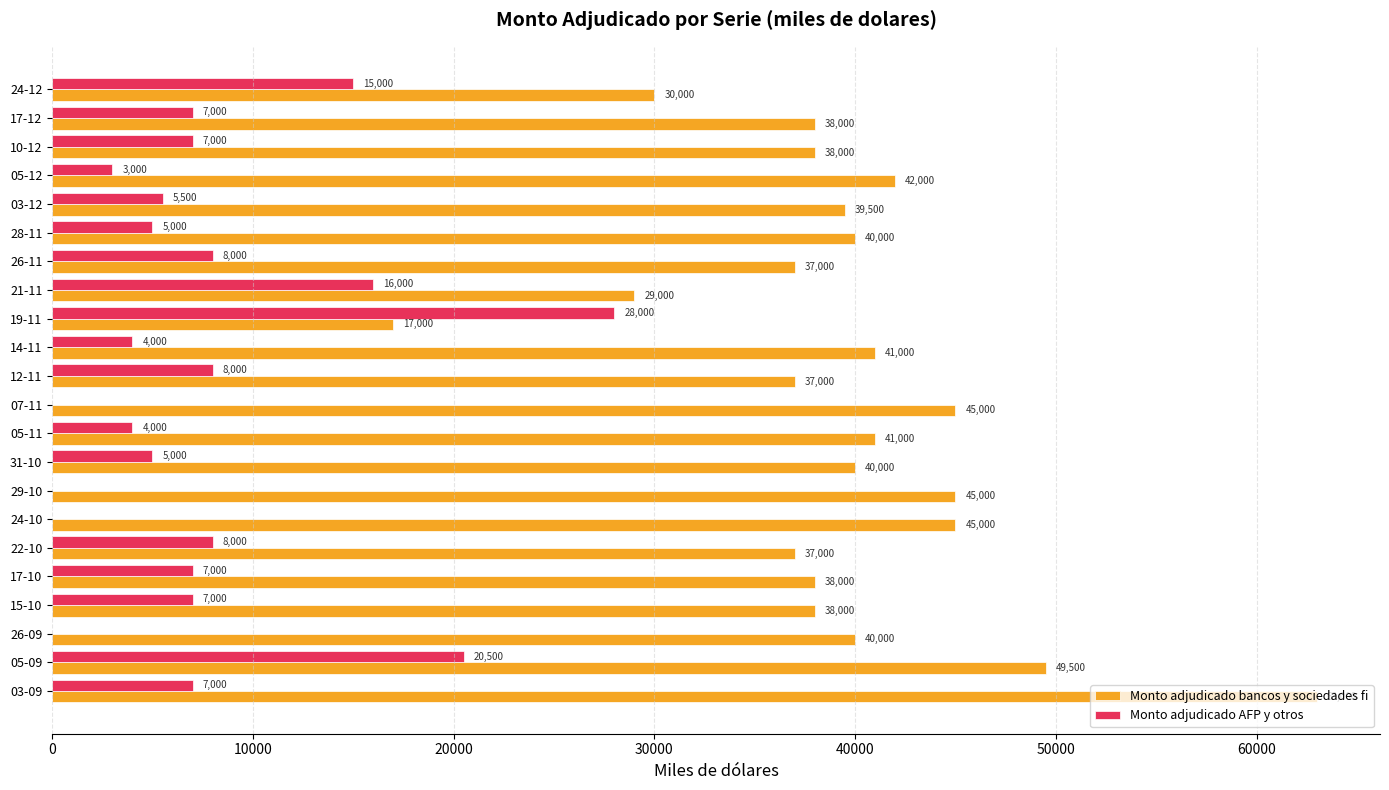

Where is Monto adjudicado AFP y otros nearest to the value 14000?

24-12